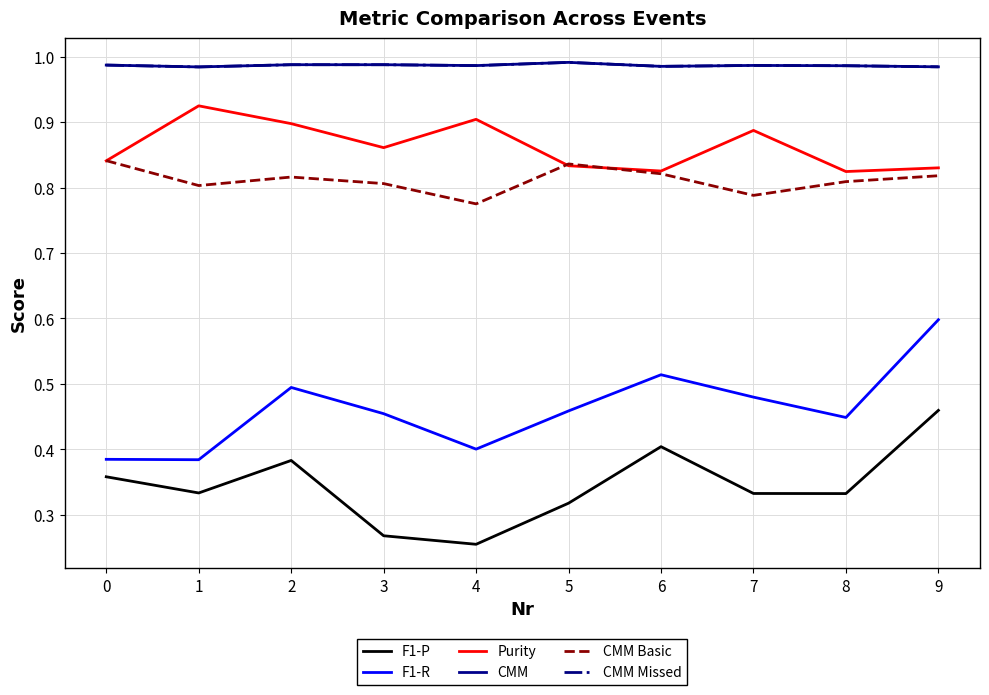

What is the value of the CMM Basic point at the 8th from the left?

0.8